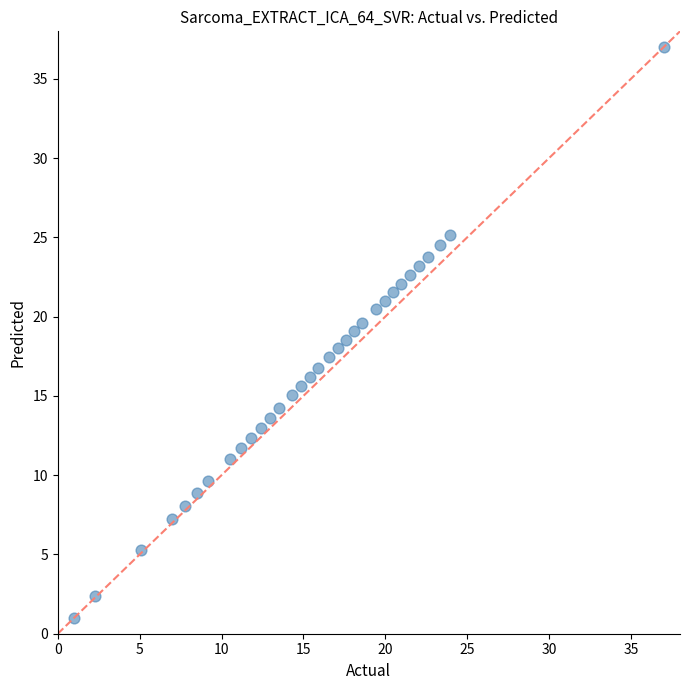

What is the range of X values (max minus min)?

36.0